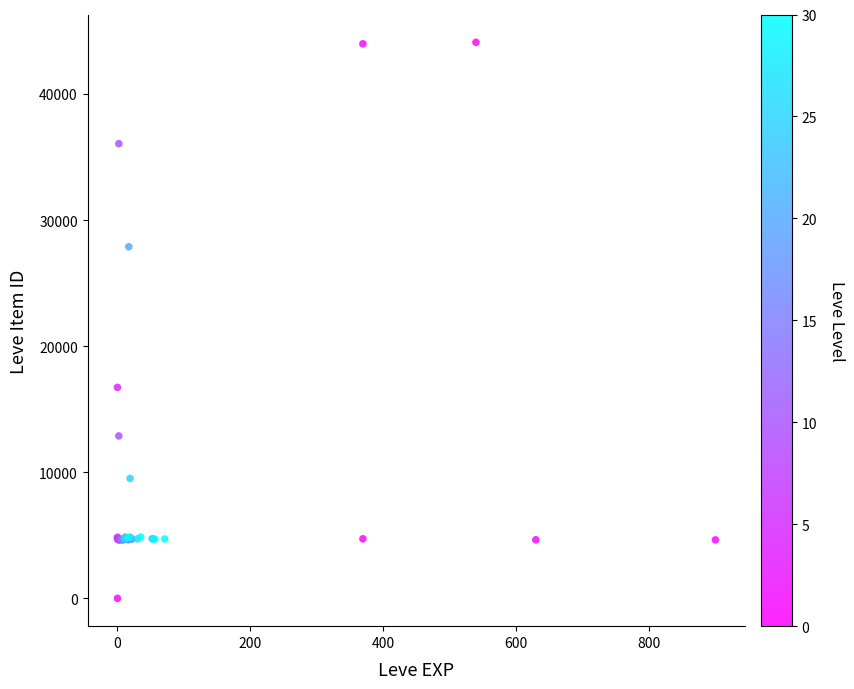

What Y value in the scatter plot is closest to 22050?

16734